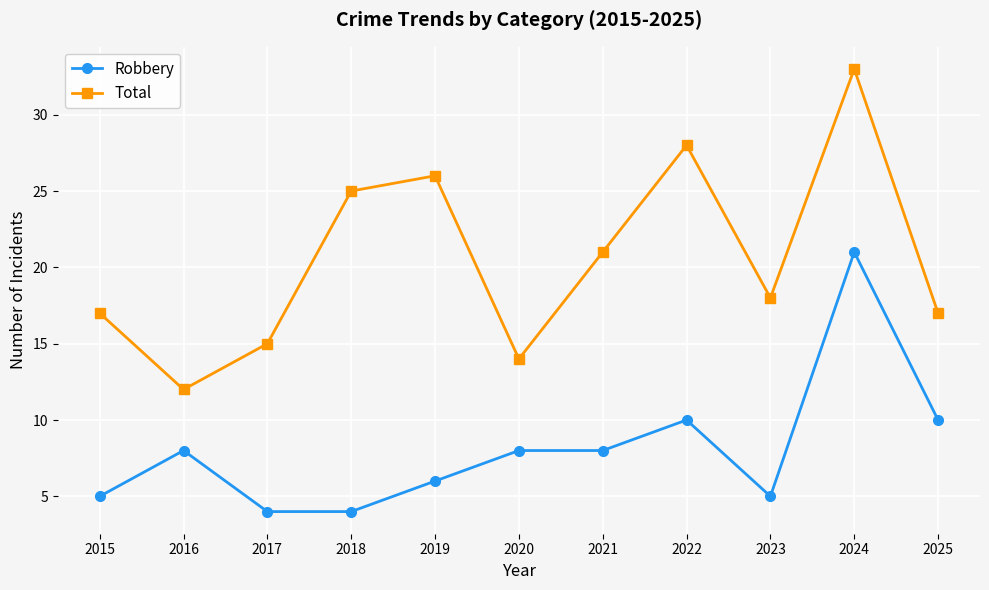

What is the approximate value of Total at 2017, to the nearest 10?

20